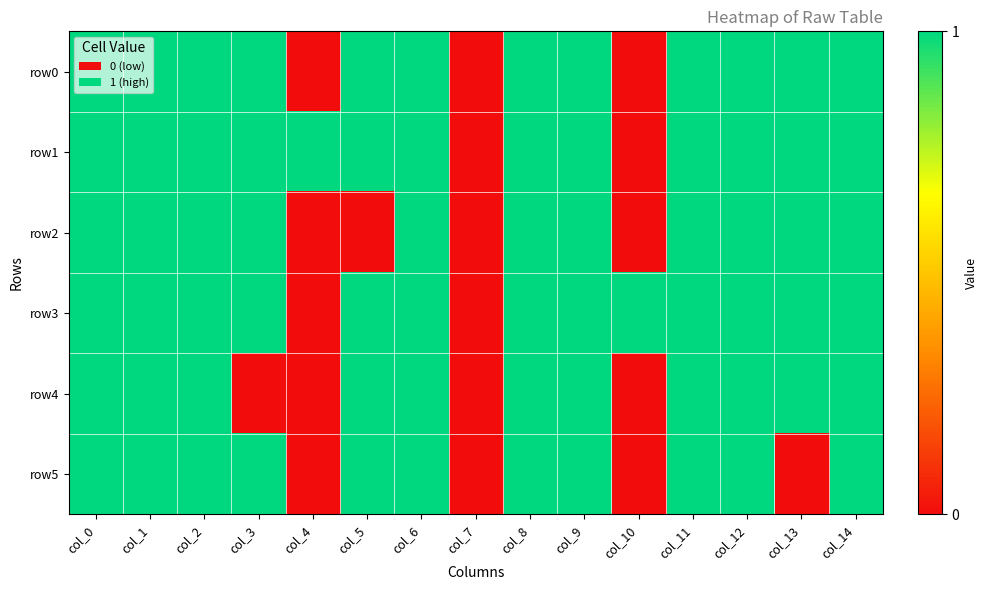

At which category does the chart reach its minimum across all series?

col_4